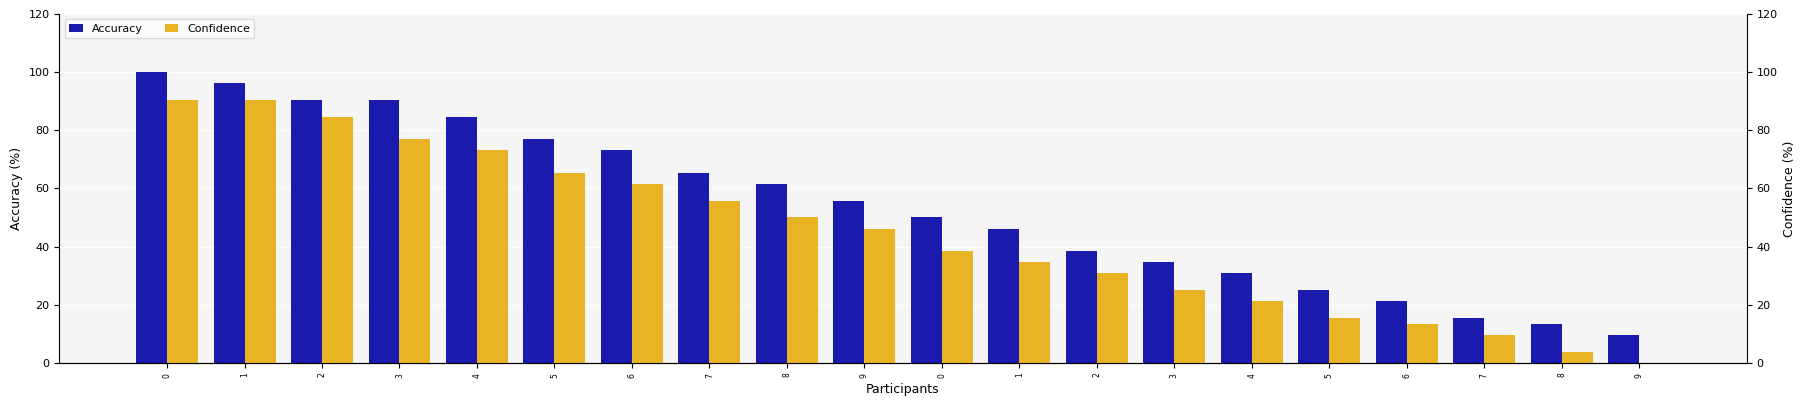

What is the difference between the maximum and minimum values in the Confidence series?

90.4